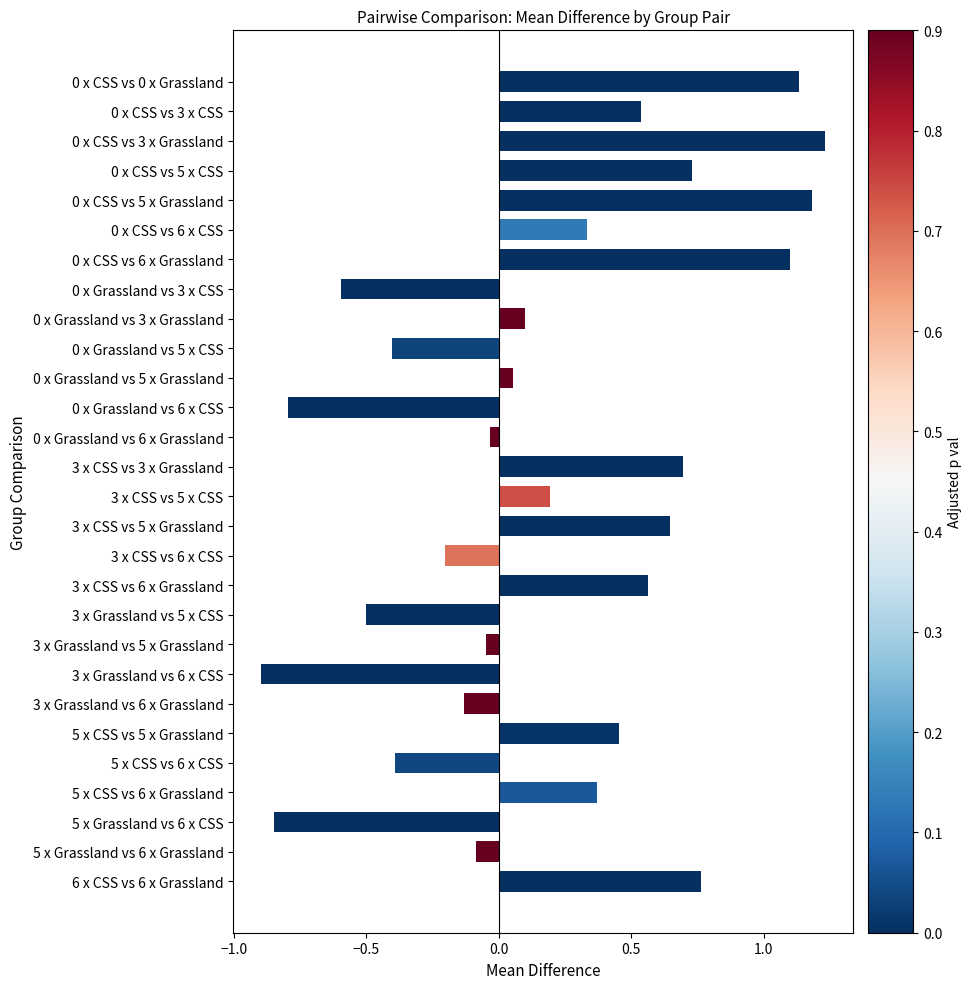

What is the change in value from 0 x CSS vs 5 x Grassland to 0 x Grassland vs 3 x CSS?

-1.8